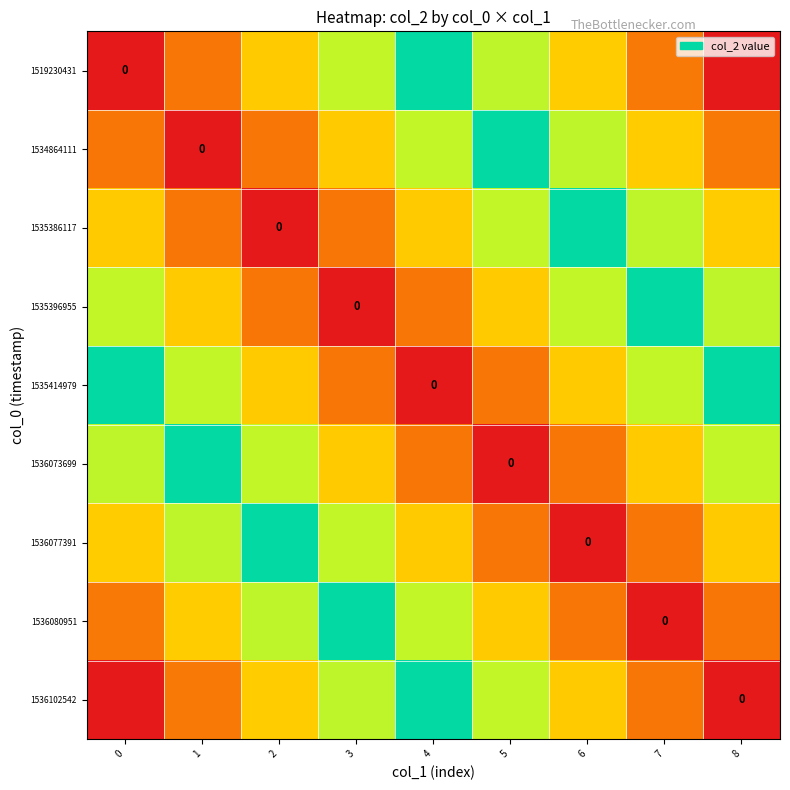

Is it true that 1536077391 equals 0.9 at 1?

False